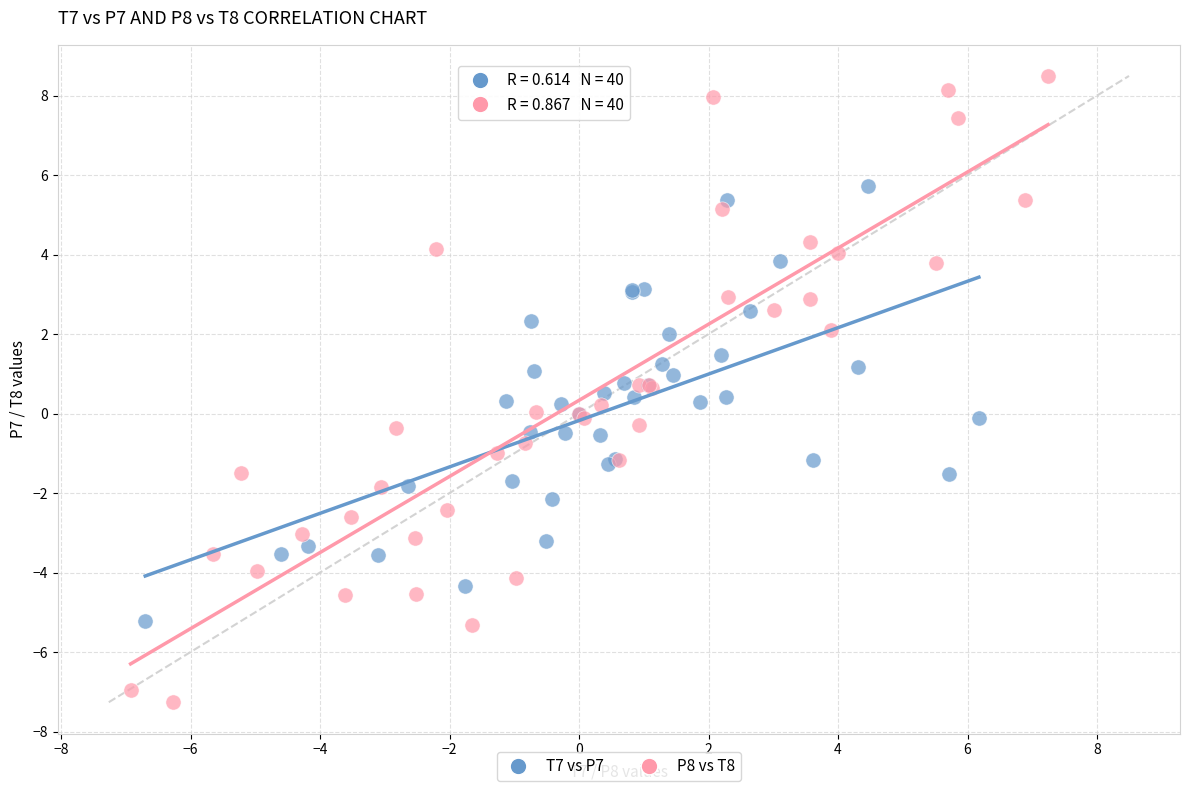

Which series contains the highest Y value?

P8 vs T8